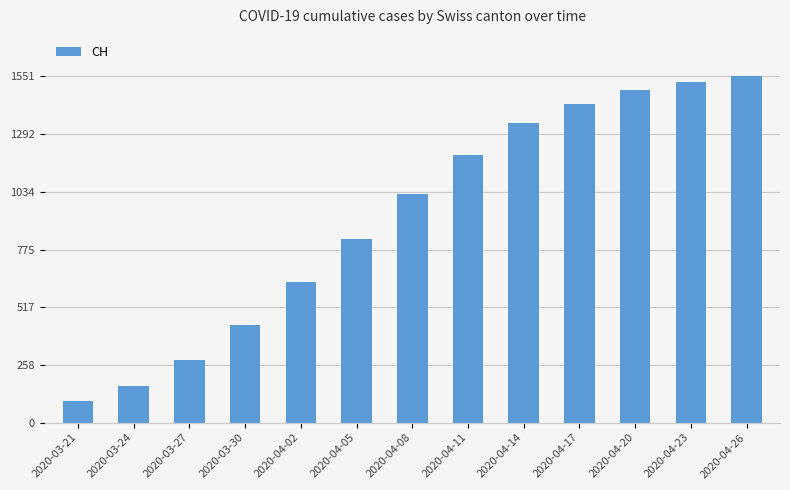

What is the sum of the values at 2020-04-11 and 2020-04-17?

2625